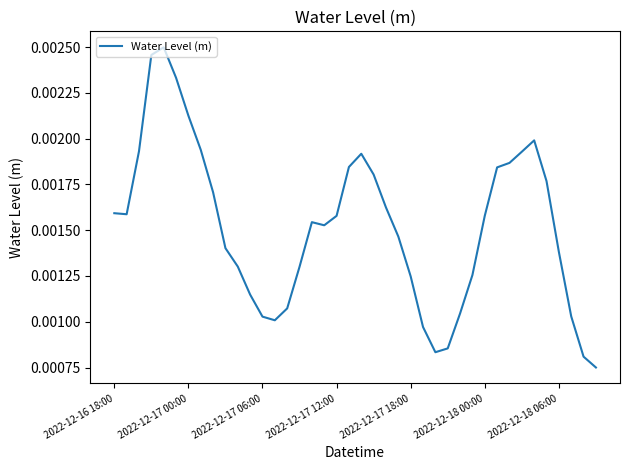

Does the chart display data point markers on the line(s)?

No